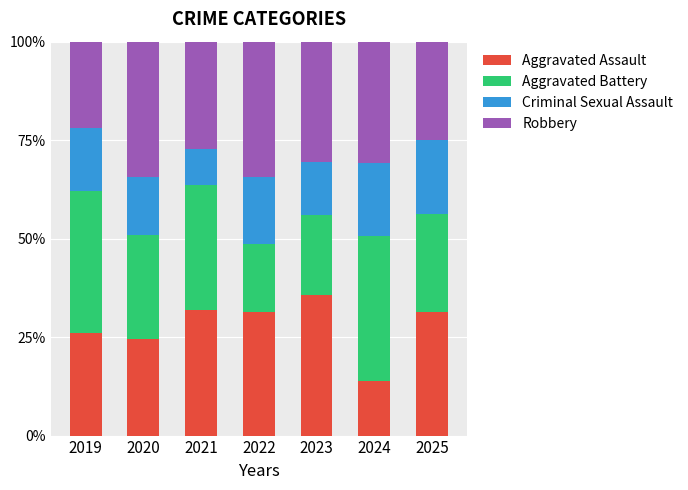

True or false: Aggravated Assault has a value of 31.2 at 2025.

True